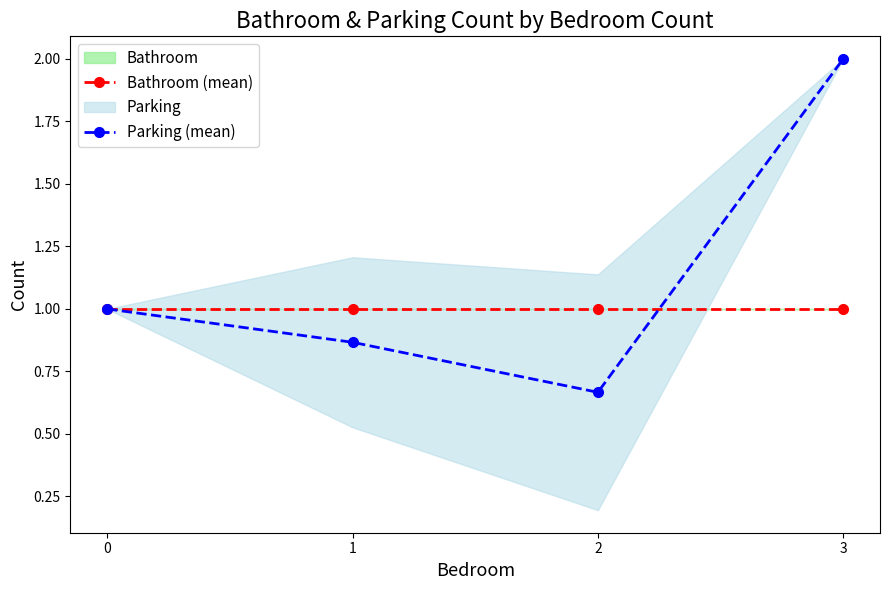

What is the difference between the second highest and minimum values in the Parking (mean) series?

0.3